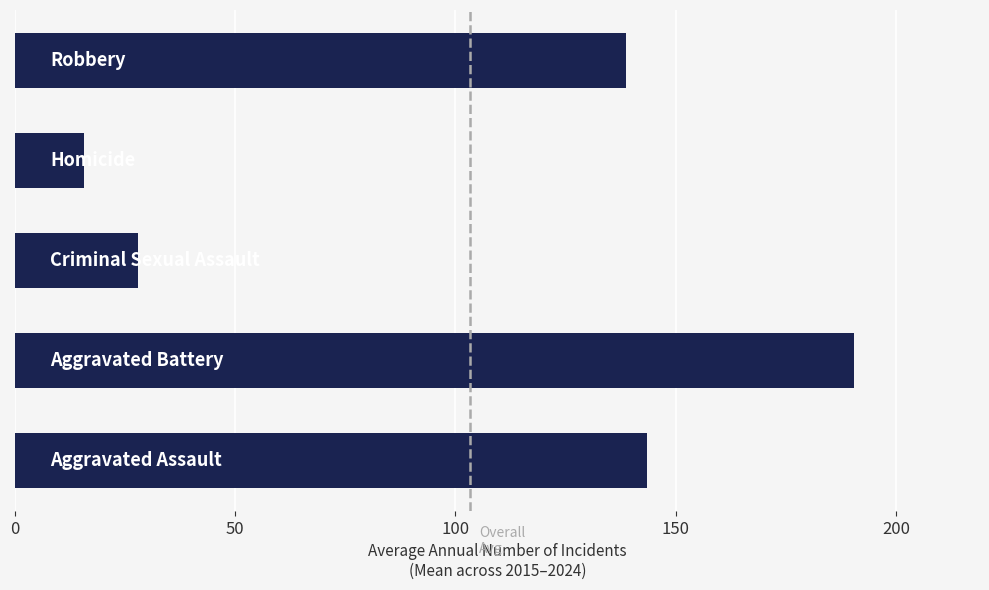

What is the difference between the second highest and second lowest values?

115.7